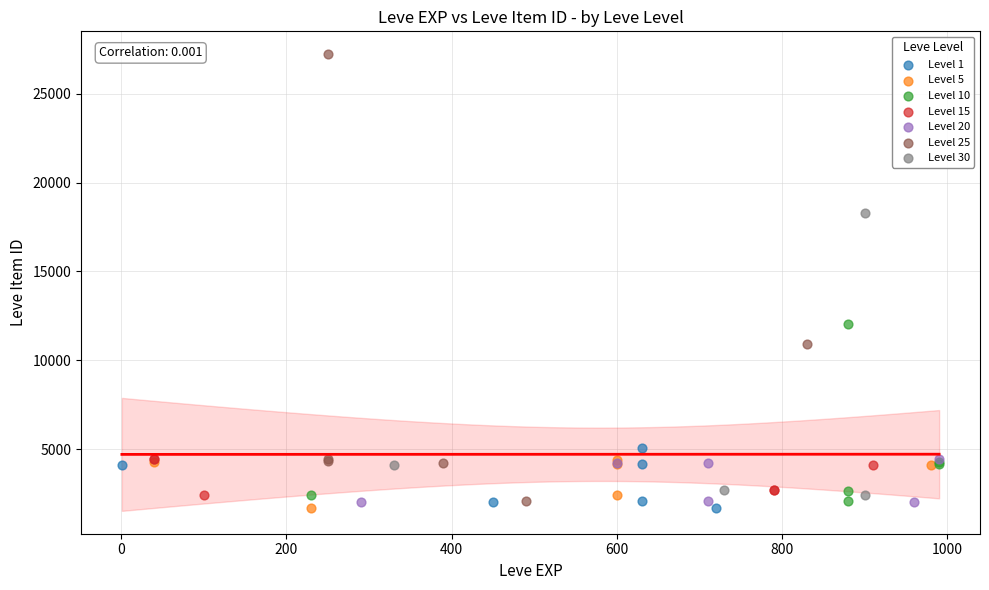

What are all the series names shown in the legend?

Level 1, Level 5, Level 10, Level 15, Level 20, Level 25, Level 30